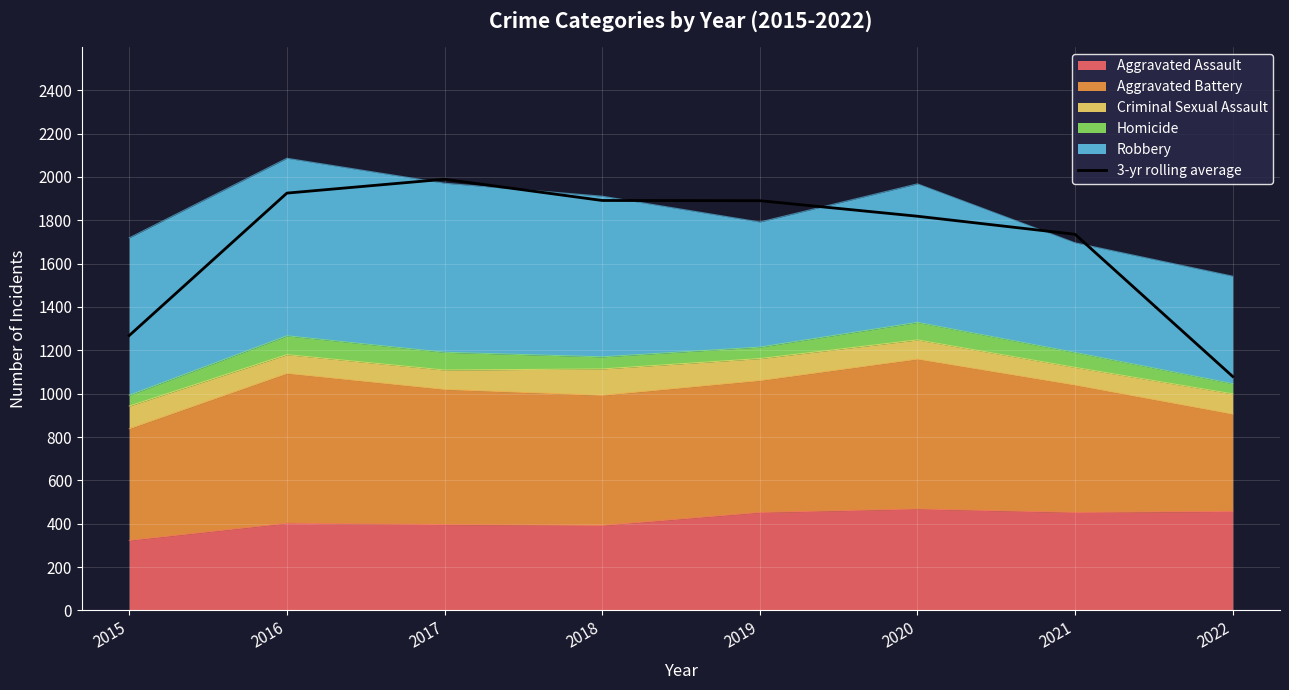

List the labels in order of value, smallest first.

2022, 2015, 2021, 2020, 2019, 2018, 2016, 2017